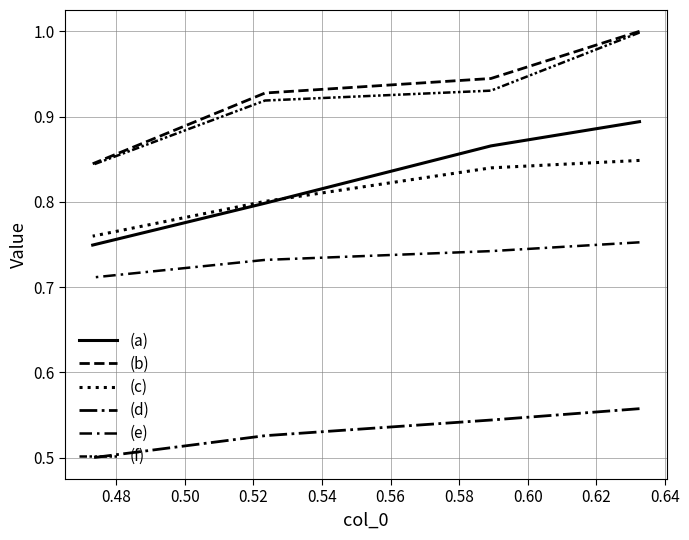

What is the lowest value of the (e) series?

0.7